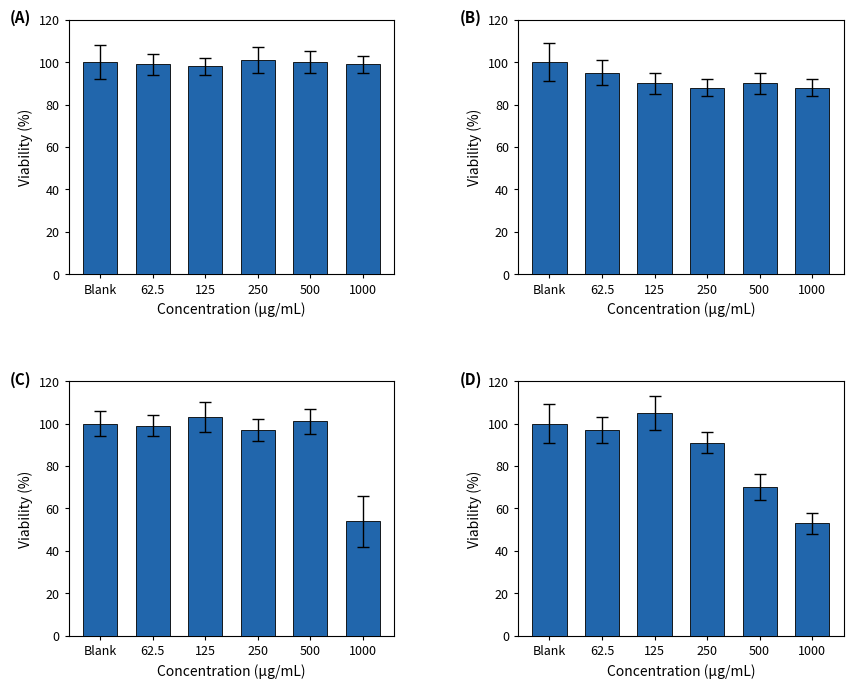

The value of (D) at Blank is 100. True or false?

True